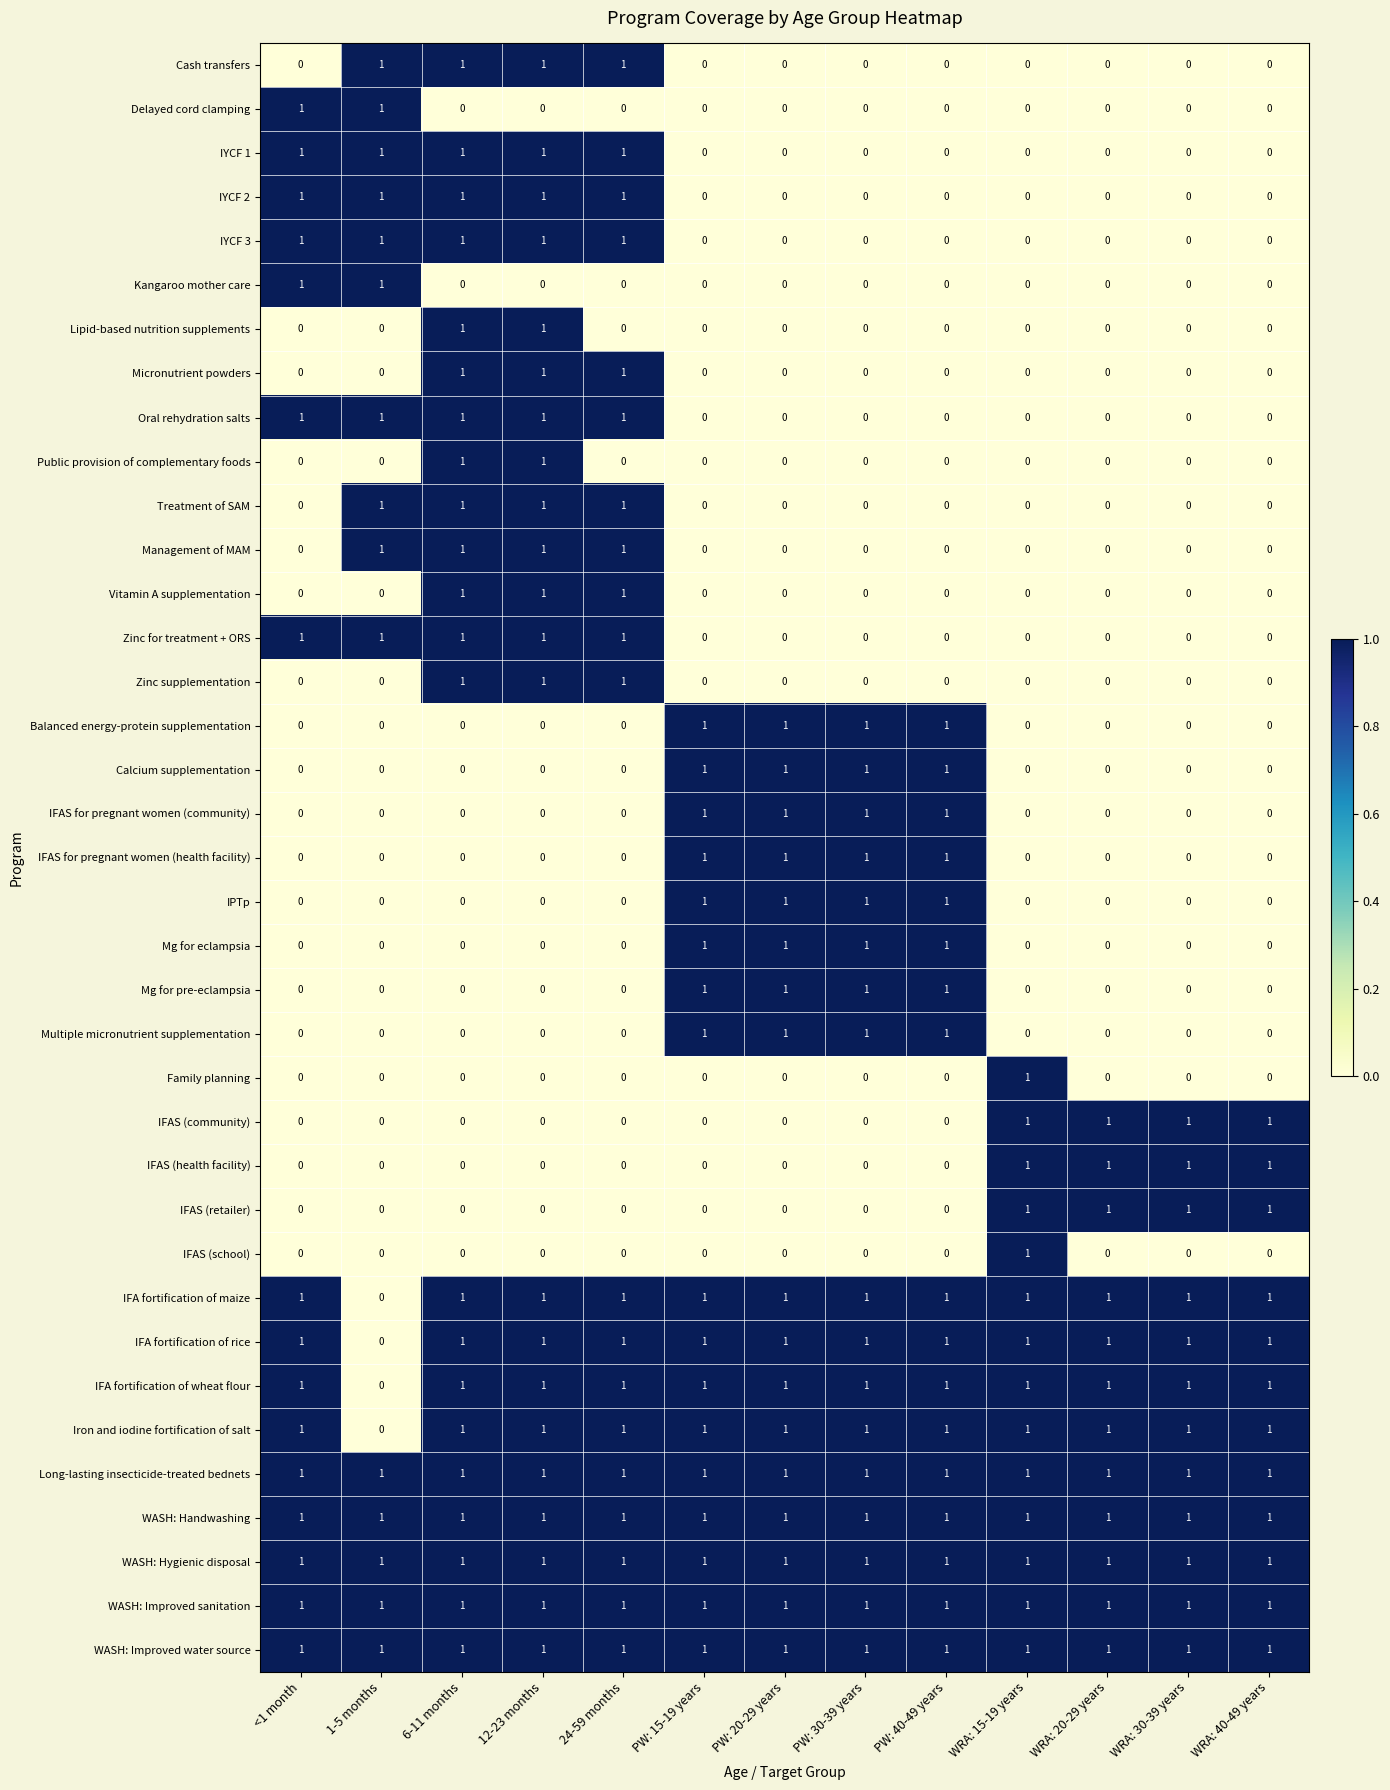

How many IYCF 3 values are between 0 and 1?

13